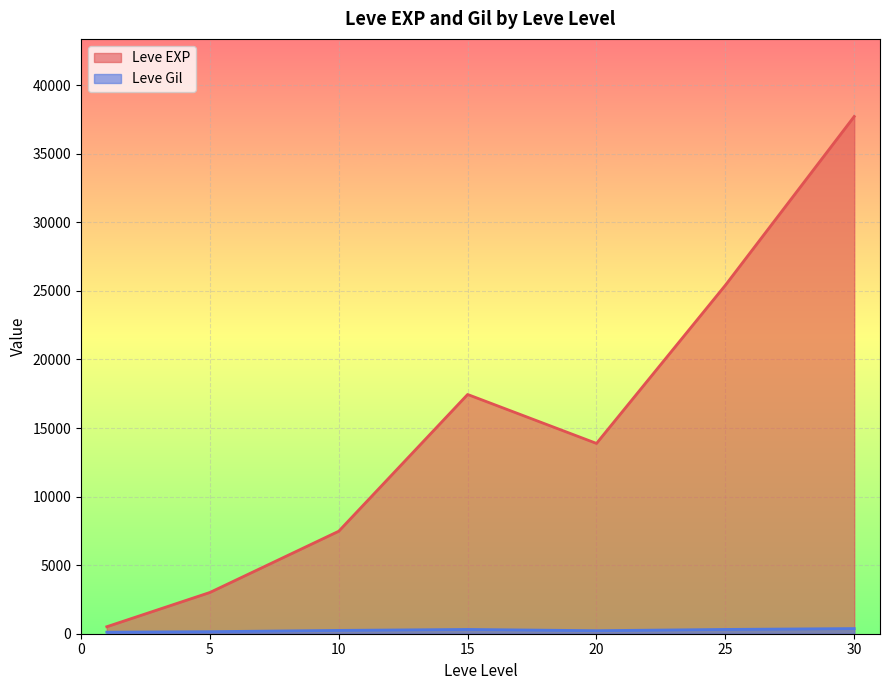

Which category has the lowest value in the Leve EXP series?

1